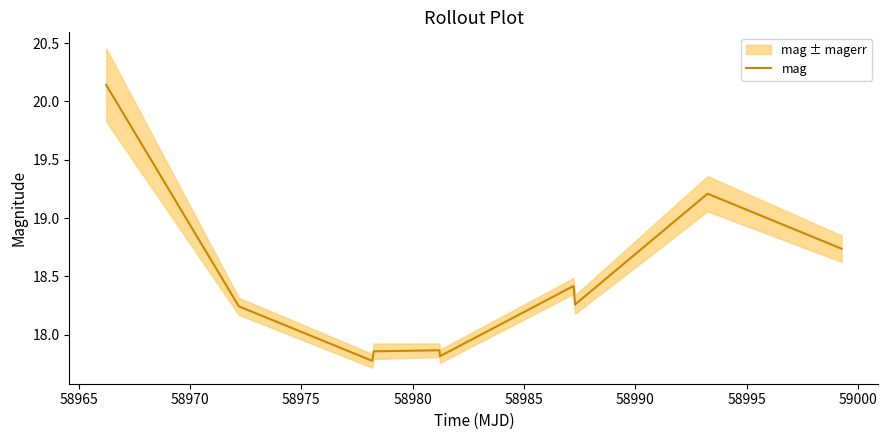

What is the minimum value for mag?

17.8